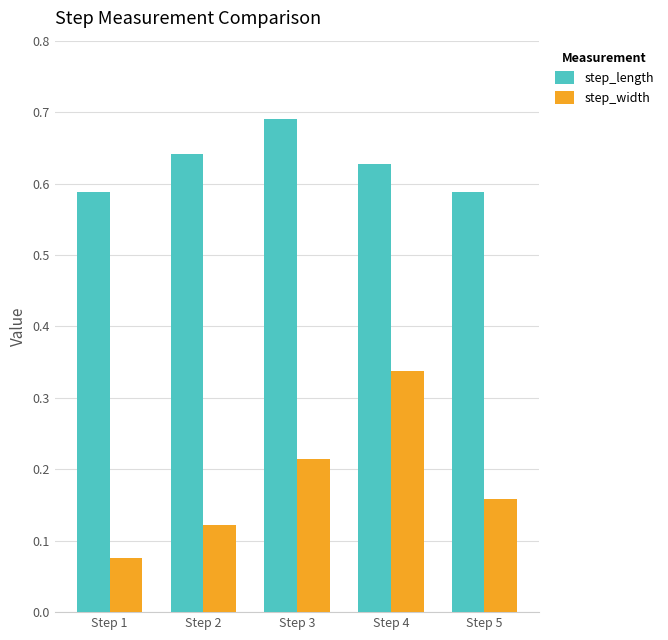

How many step_width values are between 0 and 1?

5